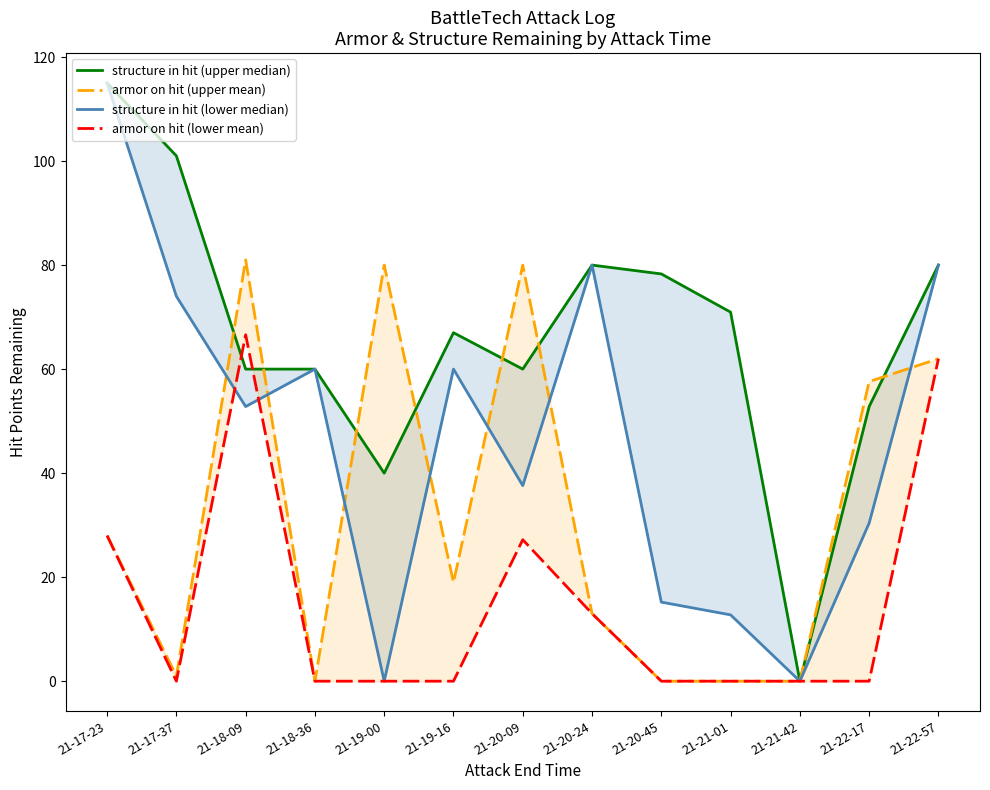

How many interior local peaks does the structure in hit (lower median) series have?

3